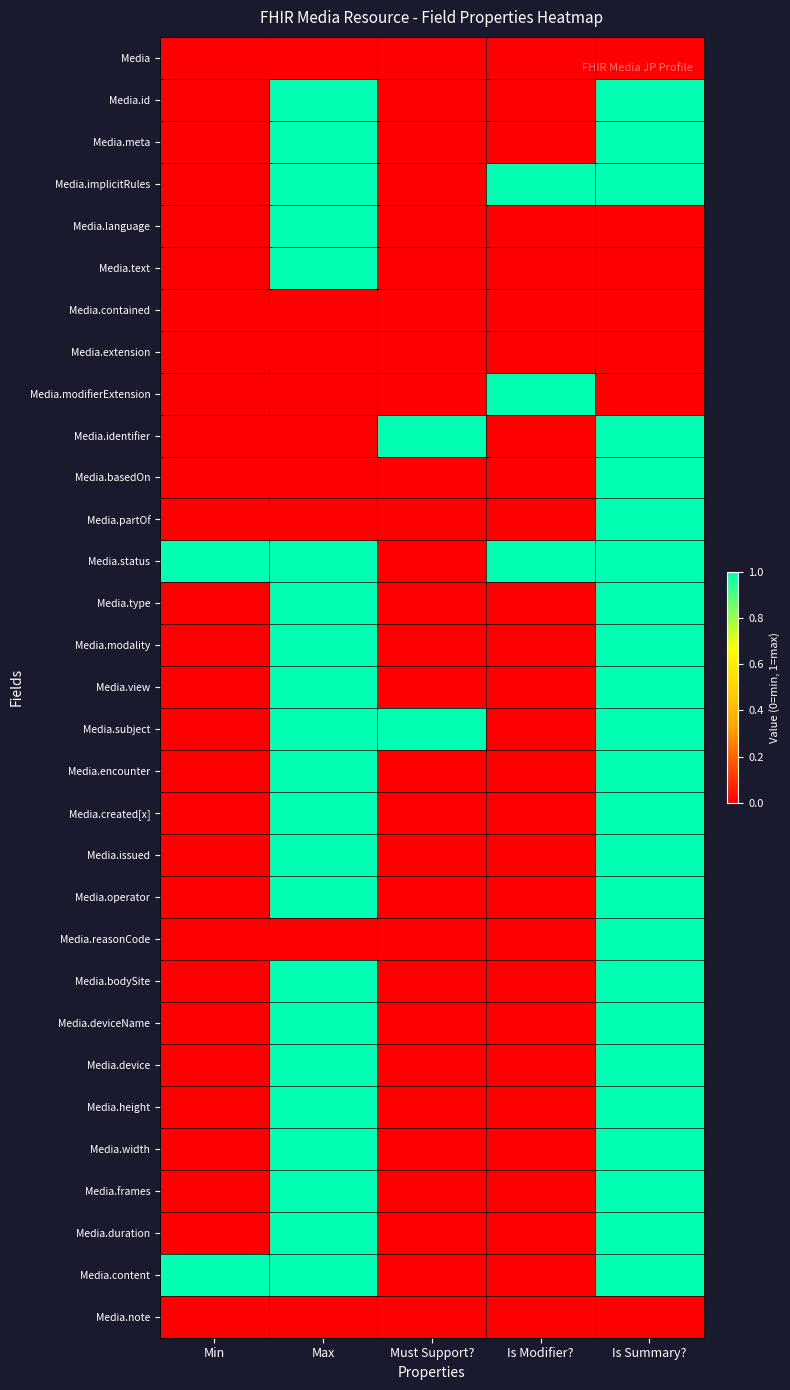

What is the difference between the highest and lowest values at Is Modifier??

1